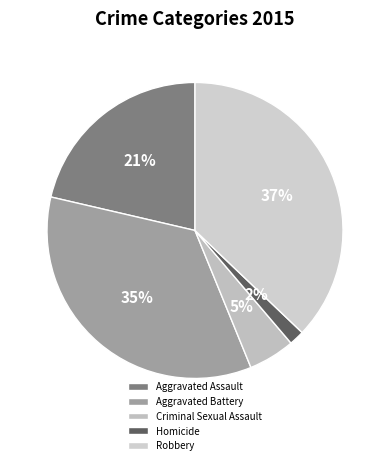

To the nearest percent, what is the average slice percentage?

20%